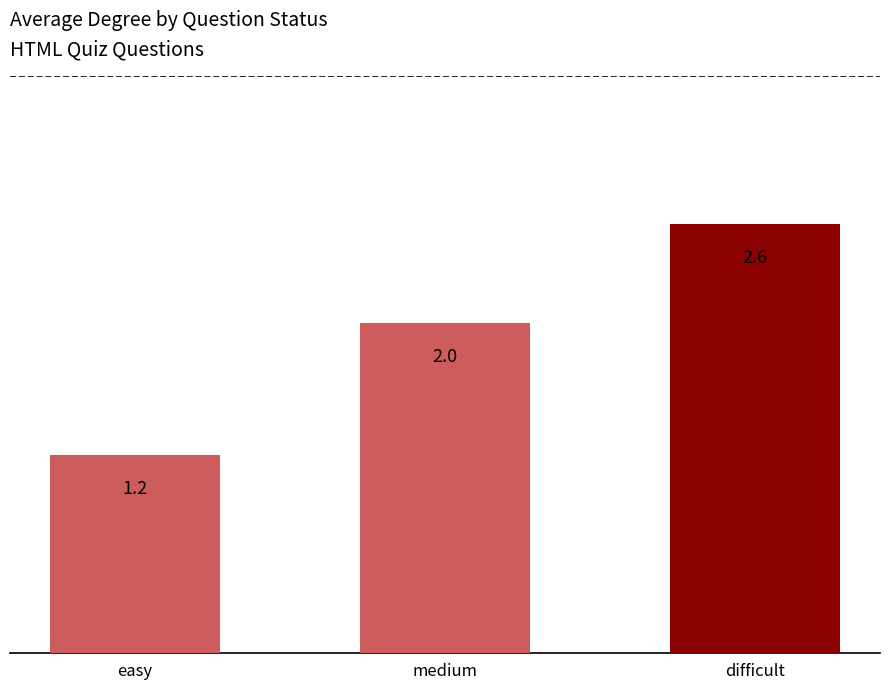

Rank the categories by value from lowest to highest.

easy, medium, difficult